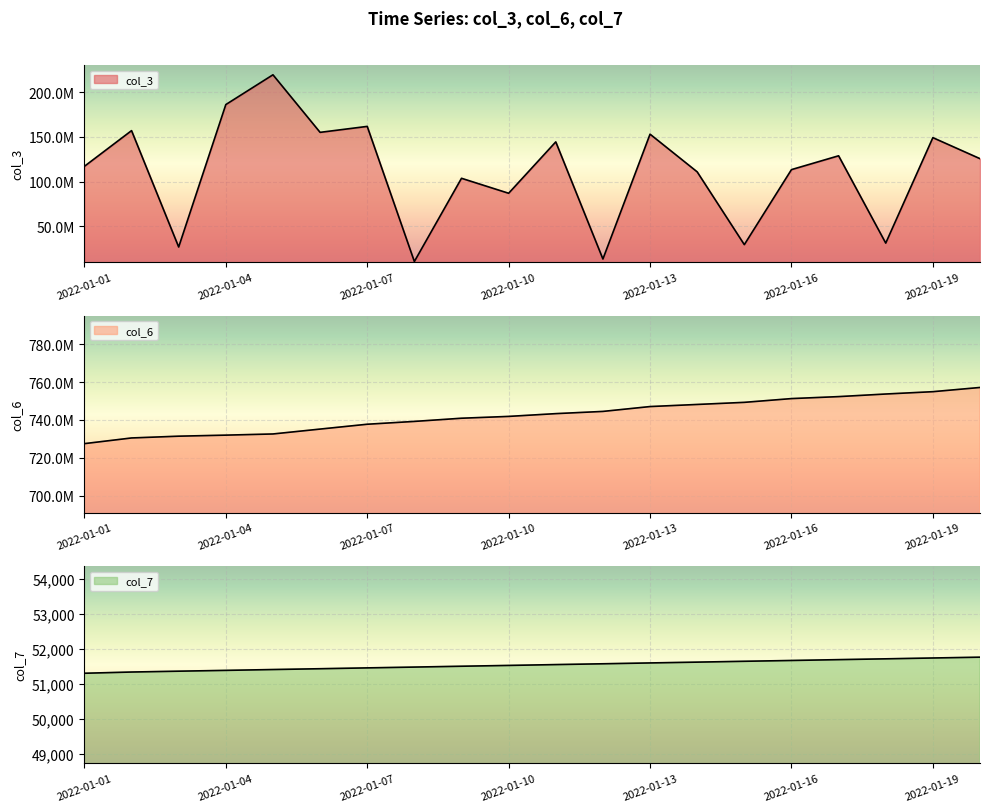

True or false: col_6 and col_3 cross at least once.

False